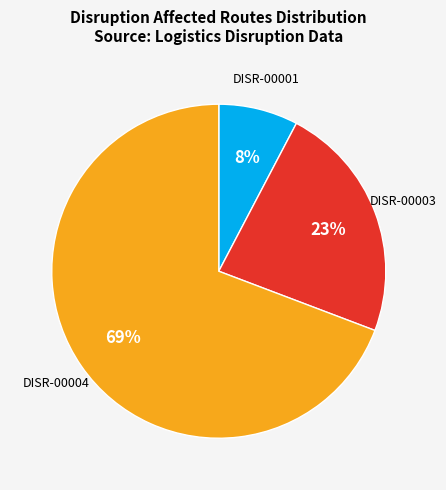

Is there a majority slice in this chart?

Yes